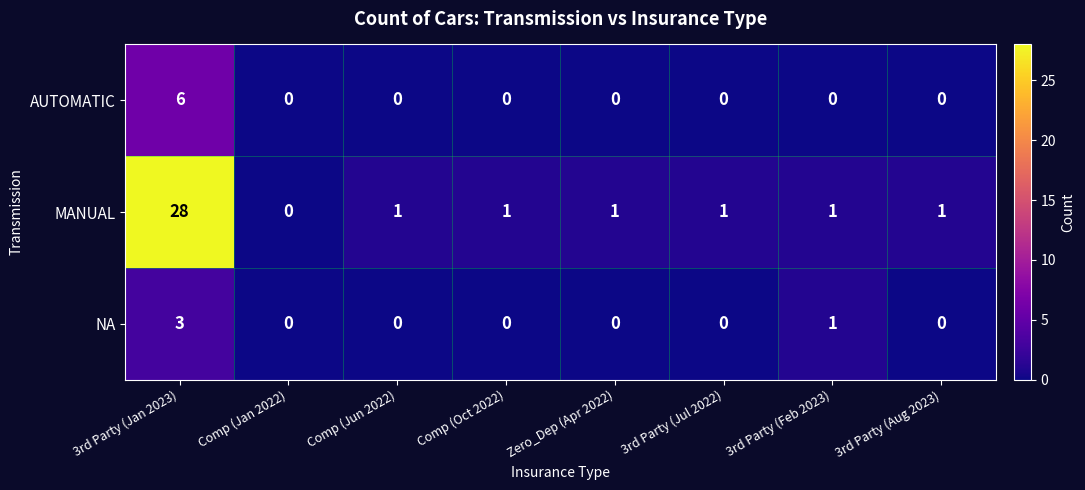

Between 3rd Party (Jan 2023) and Comp (Oct 2022), which series saw the biggest shift?

MANUAL